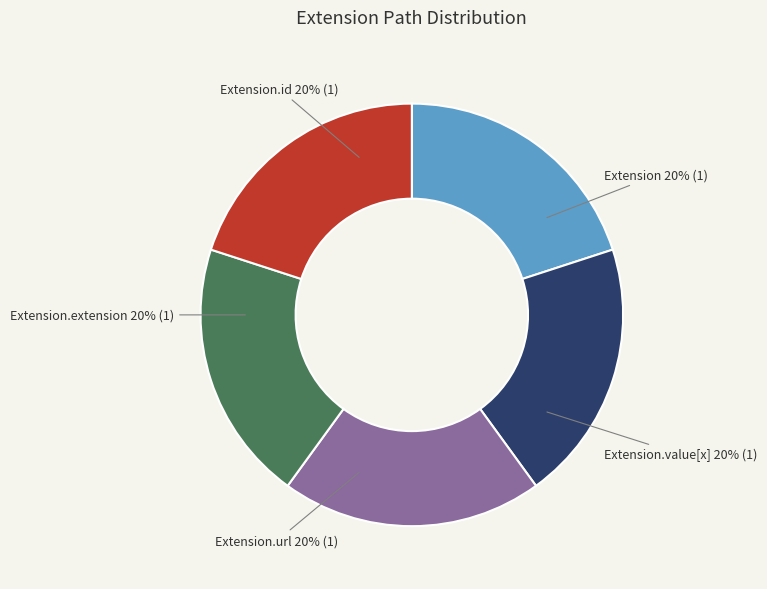

True or false: Extension.url accounts for 87% of the total.

False